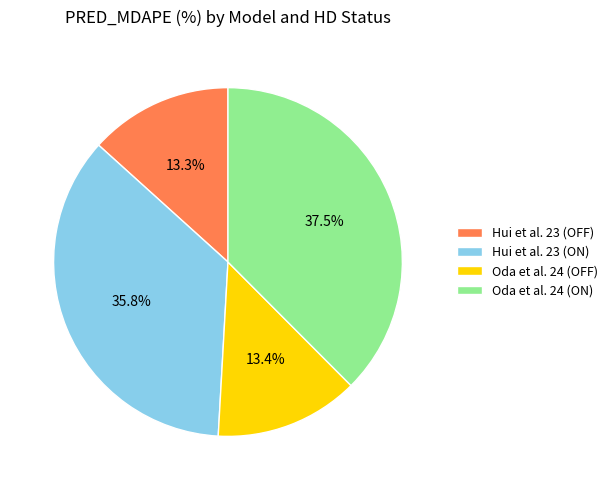

Is it true that Hui et al. 23 (OFF) is 25% of the pie?

False